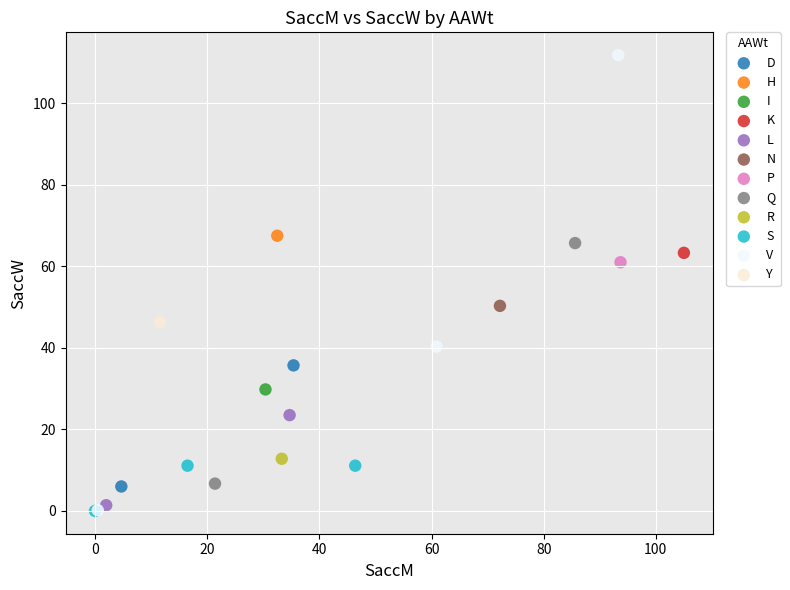

What are all the series names shown in the legend?

D, H, I, K, L, N, P, Q, R, S, V, Y